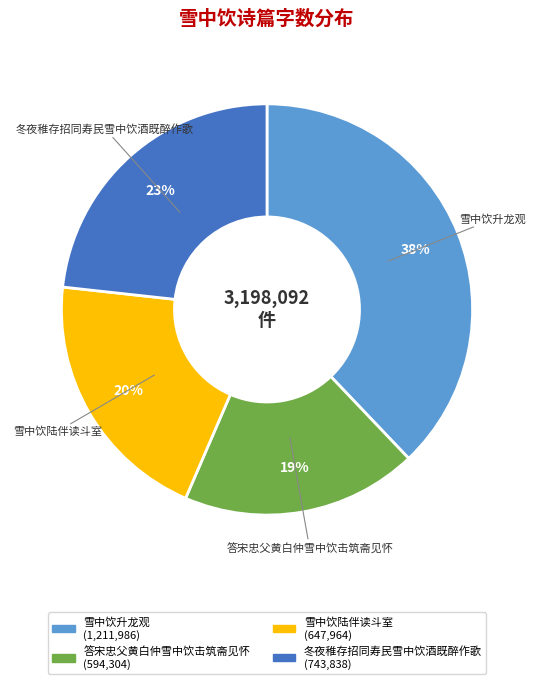

Does 雪中饮升龙观 account for over 50% of the chart?

No